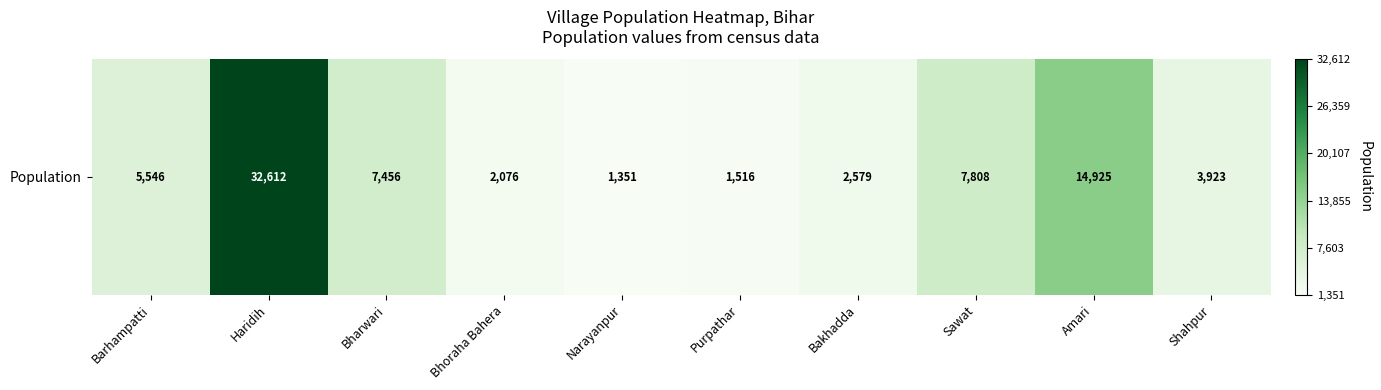

Reading left to right, what are all the values shown in this chart?

Barhampatti=5546	Haridih=32612	Bharwari=7456	Bhoraha Bahera=2076	Narayanpur=1351	Purpathar=1516	Bakhadda=2579	Sawat=7808	Amari=14925	Shahpur=3923